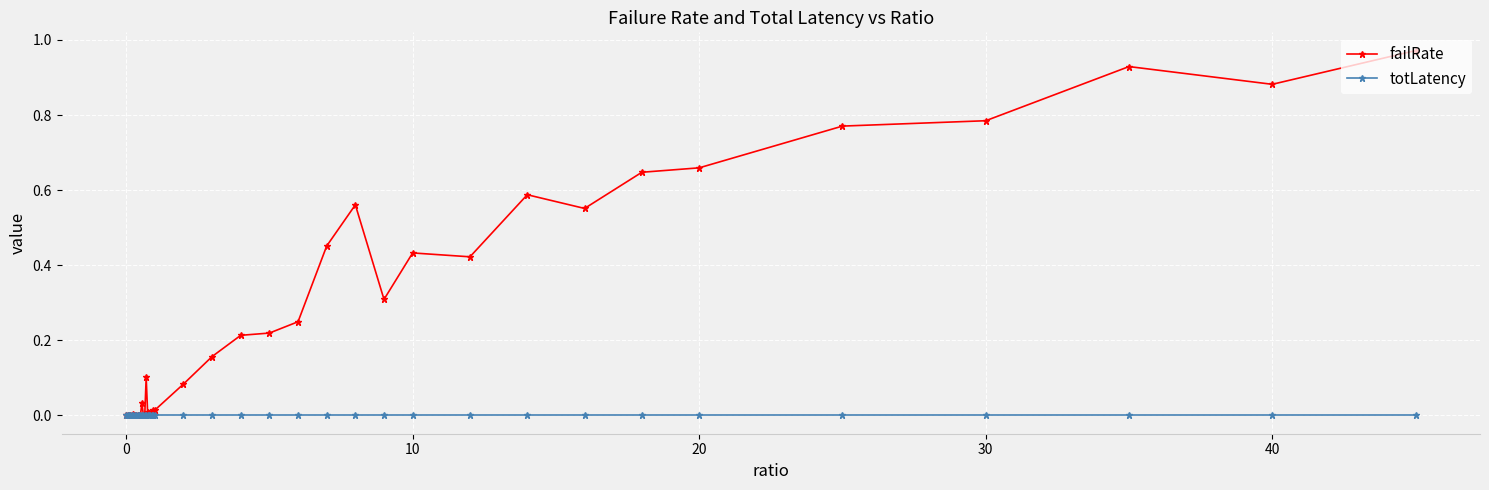

What are all the series names shown in the legend?

failRate, totLatency